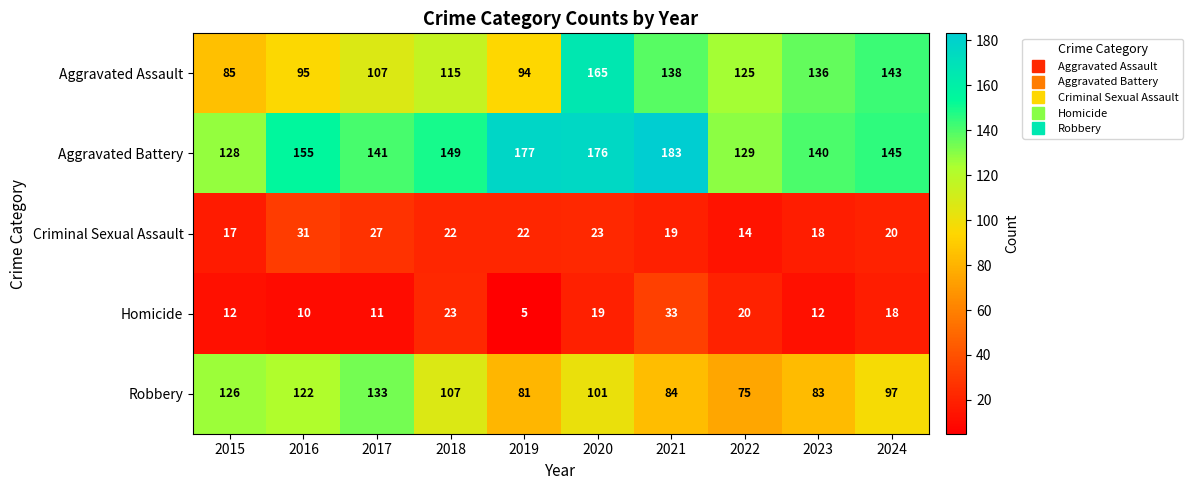

What is the spread (max minus min) of values at 2016?

145